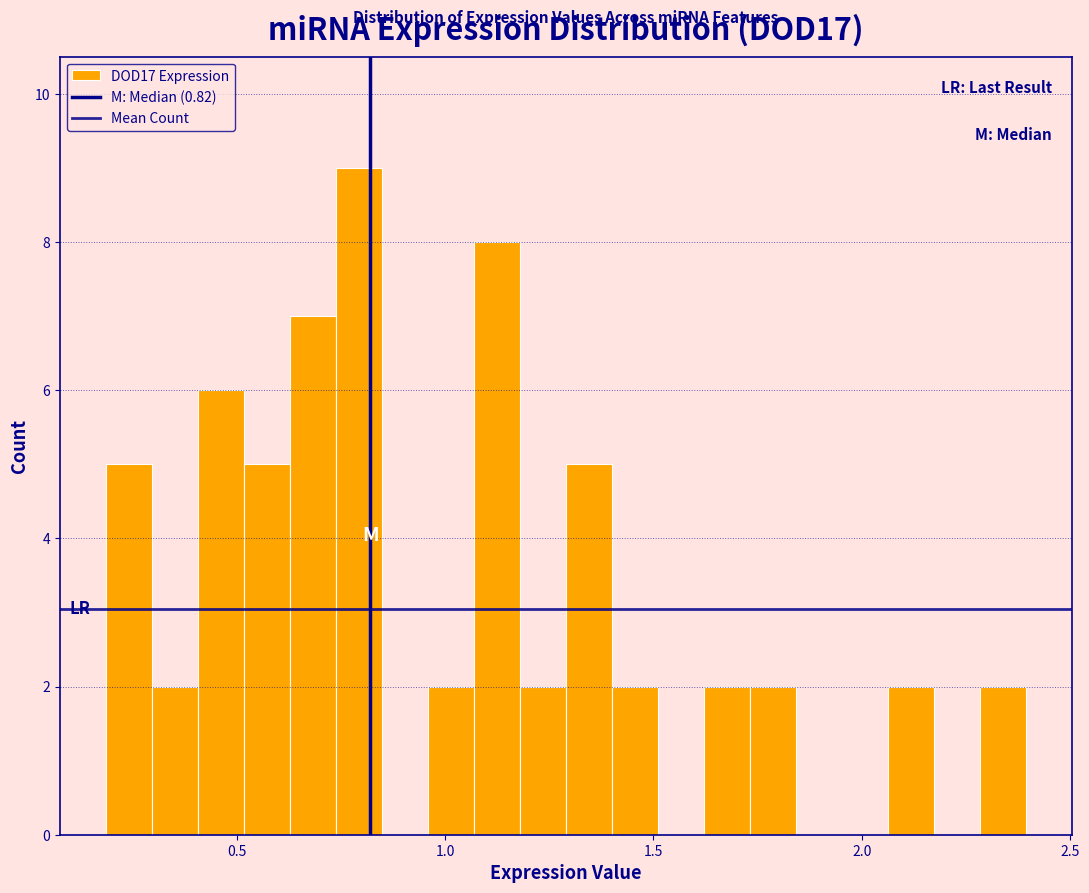

Around what value on the x-axis is the tallest bar? Give the approximate position of its centre, as read against the axis.

0.80